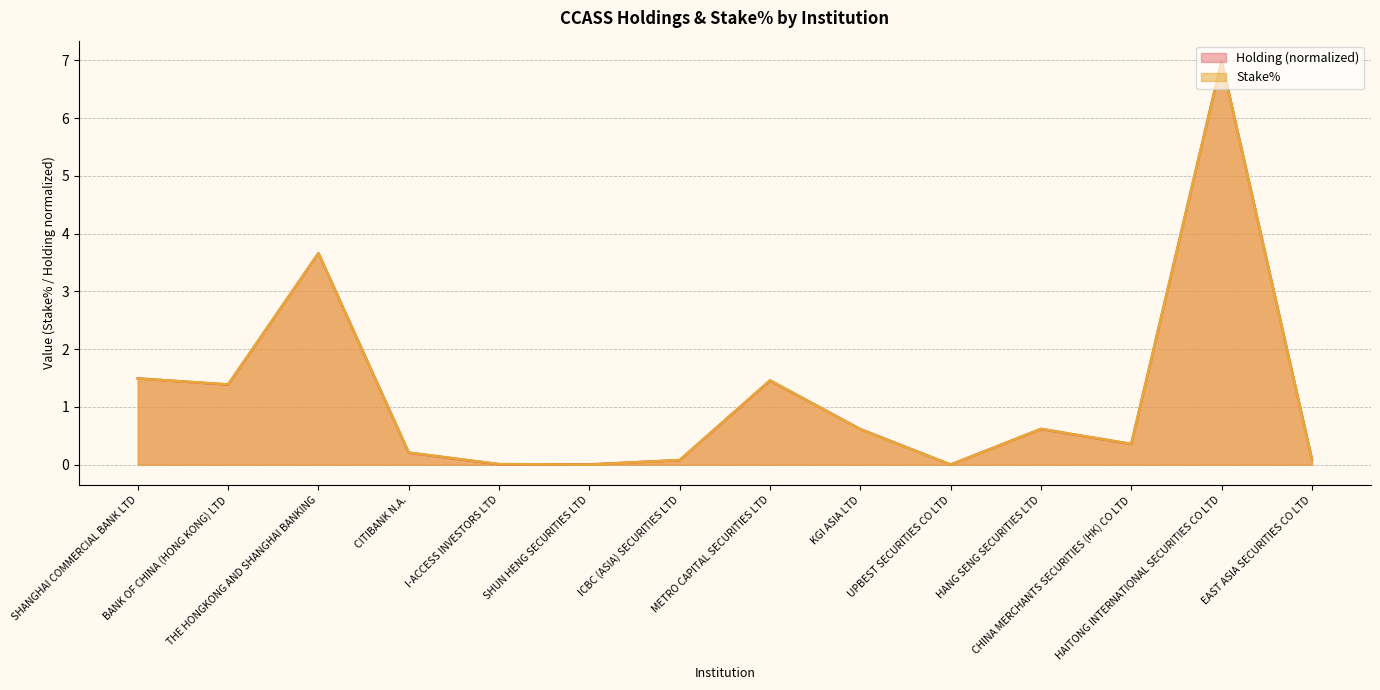

True or false: Holding has a value of 2.5 at THE HONGKONG AND SHANGHAI BANKING.

False